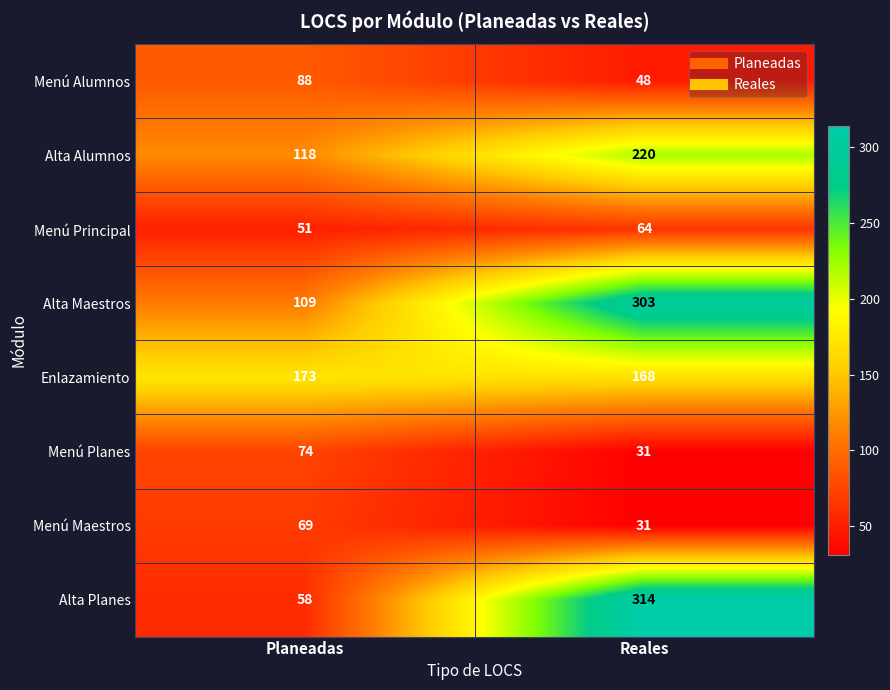

List the series in order of their peak value, lowest first.

Menú Principal, Menú Maestros, Menú Planes, Menú Alumnos, Enlazamiento, Alta Alumnos, Alta Maestros, Alta Planes